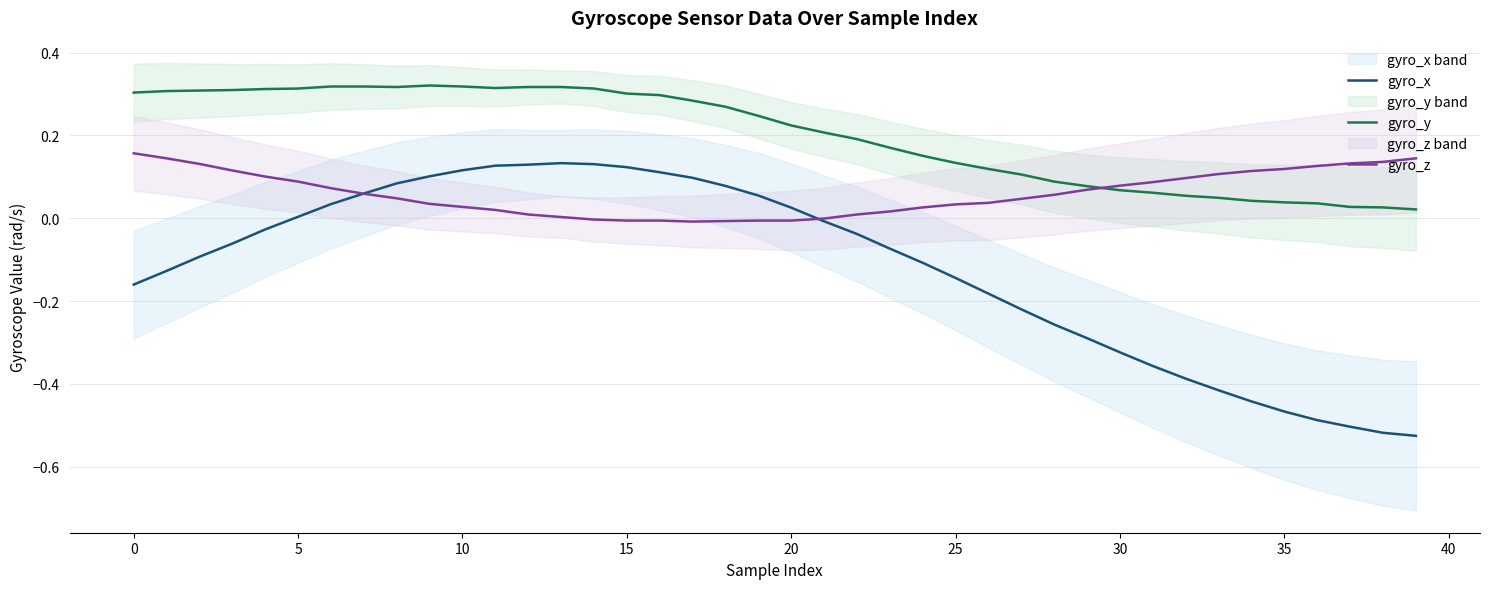

What is the sum of all gyro_y values?

8.0